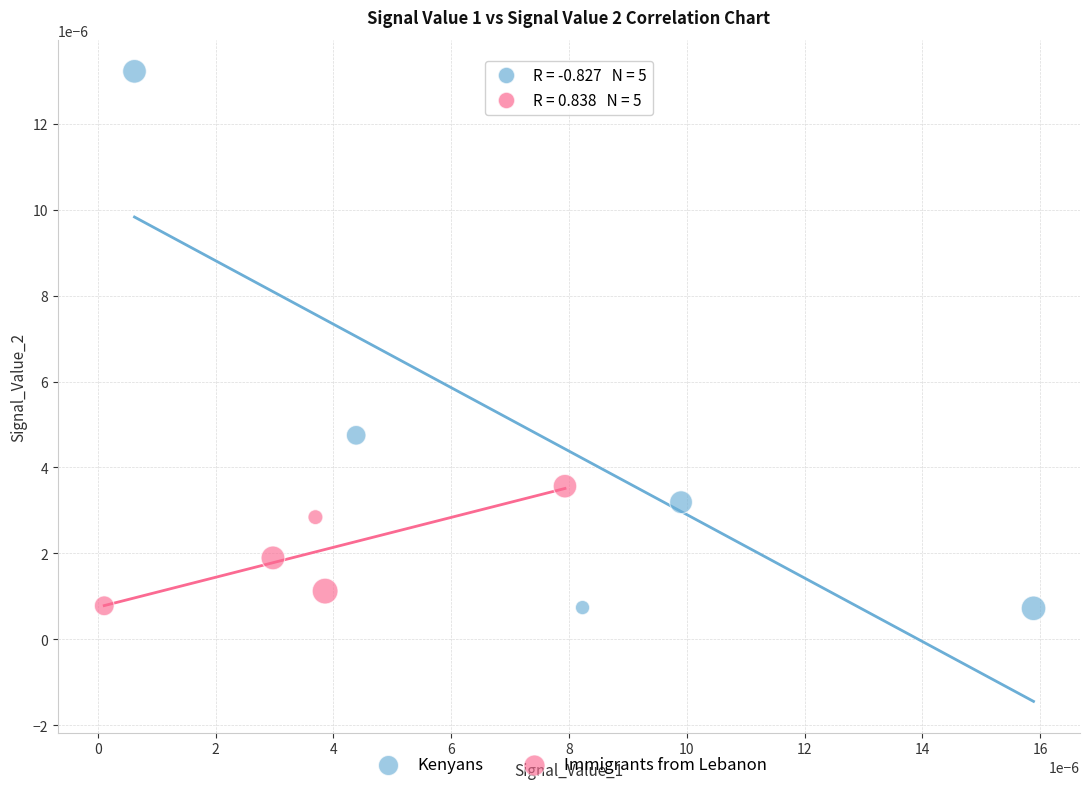

Which series has the widest spread of Y values?

Kenyans